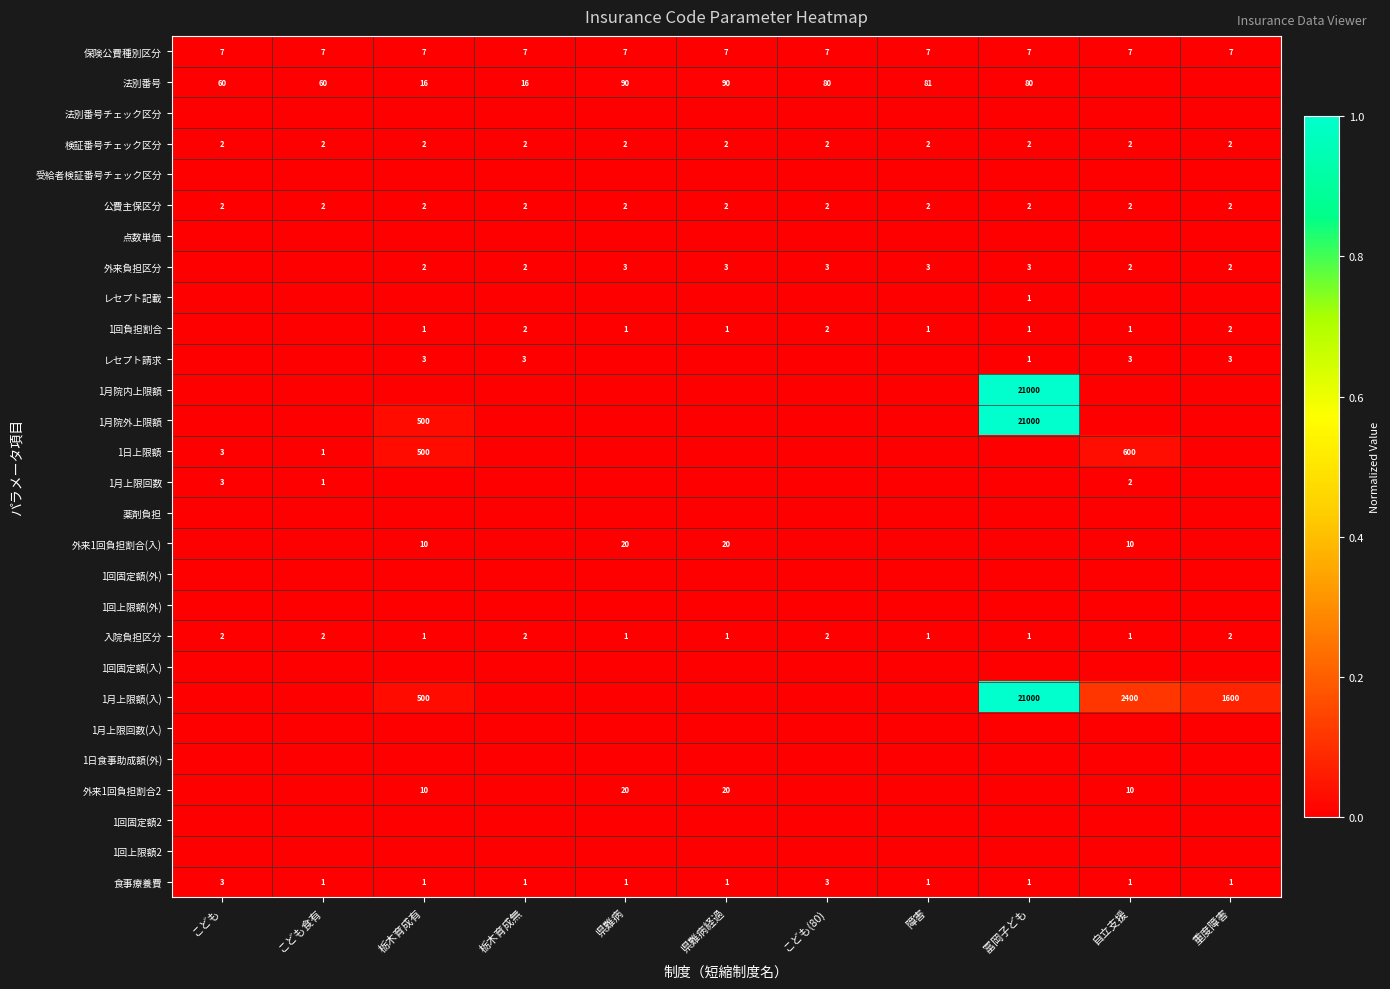

Is it true that レセプト請求 equals 2 at 栃木育成無?

False